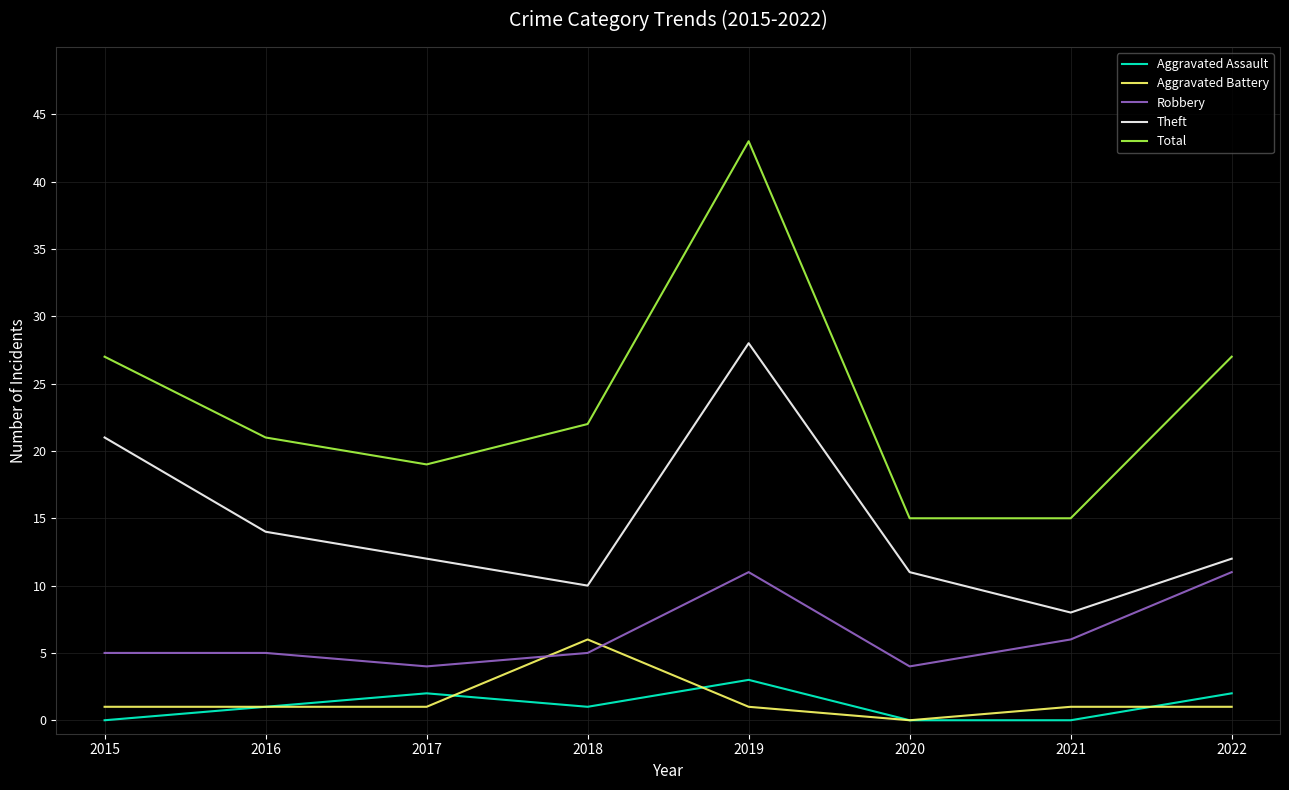

What is the highest value of the Theft series?

28